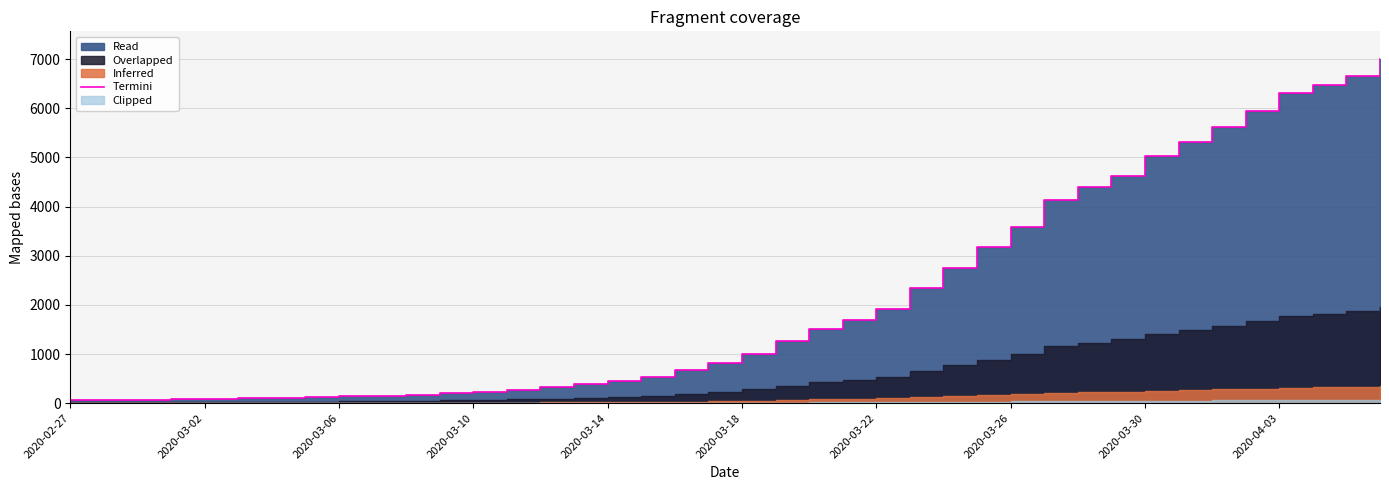

What is the label of the 3rd point from the left?

2020-03-06